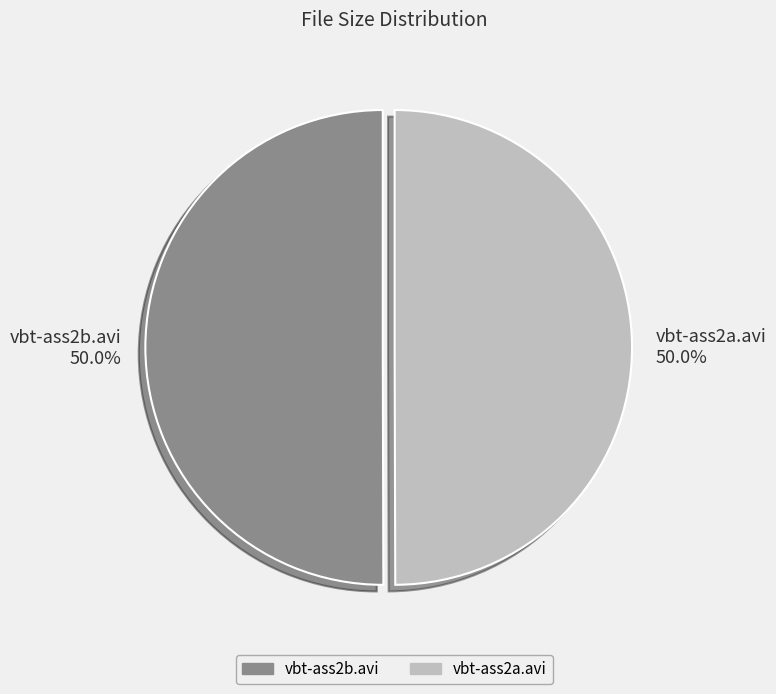

To the nearest percent, what is the combined percentage of vbt-ass2b.avi and vbt-ass2a.avi?

100%